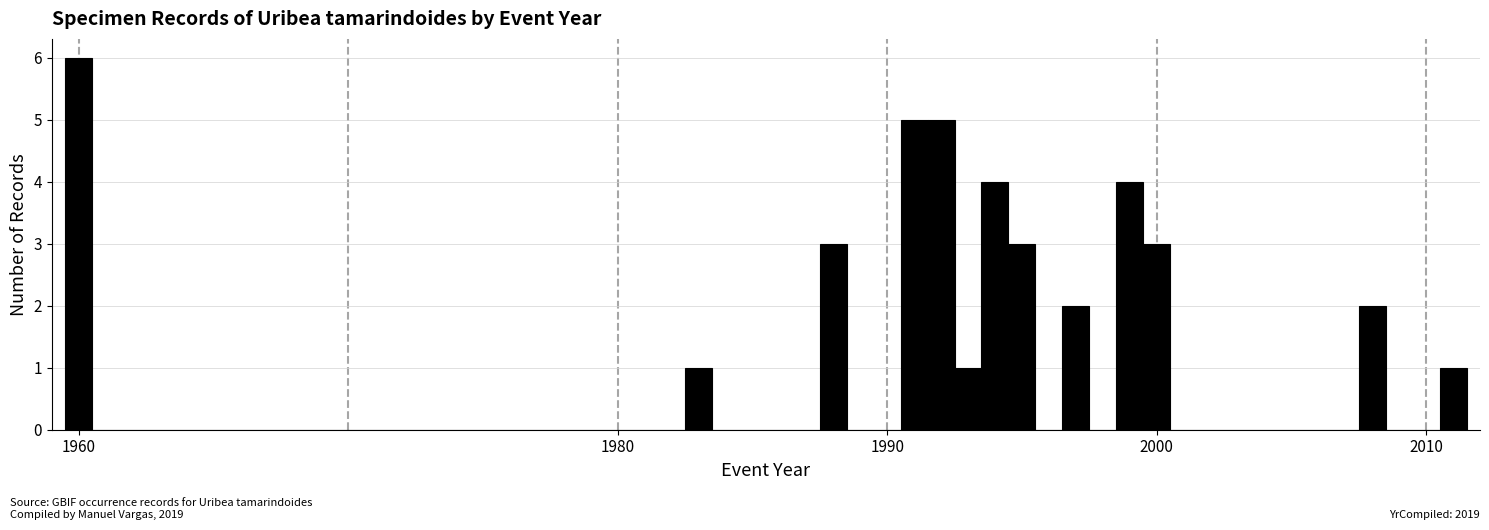

Read against the x-axis, roughly where is the centre of the tallest bar?

1960